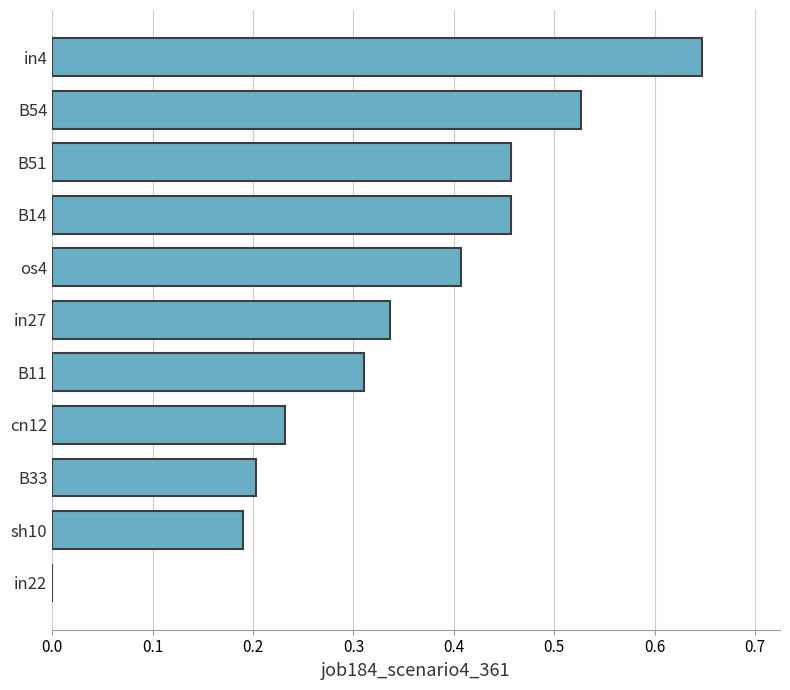

What is the sum of all values?

3.8